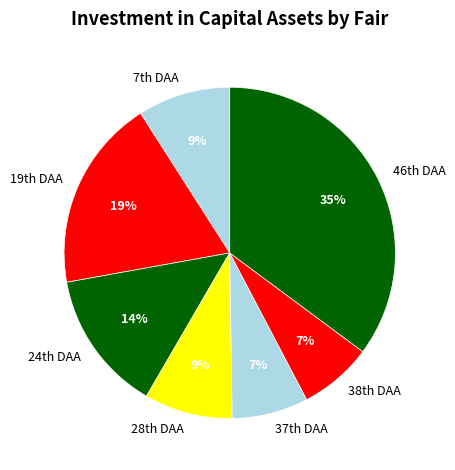

How many segments does this pie chart have?

7